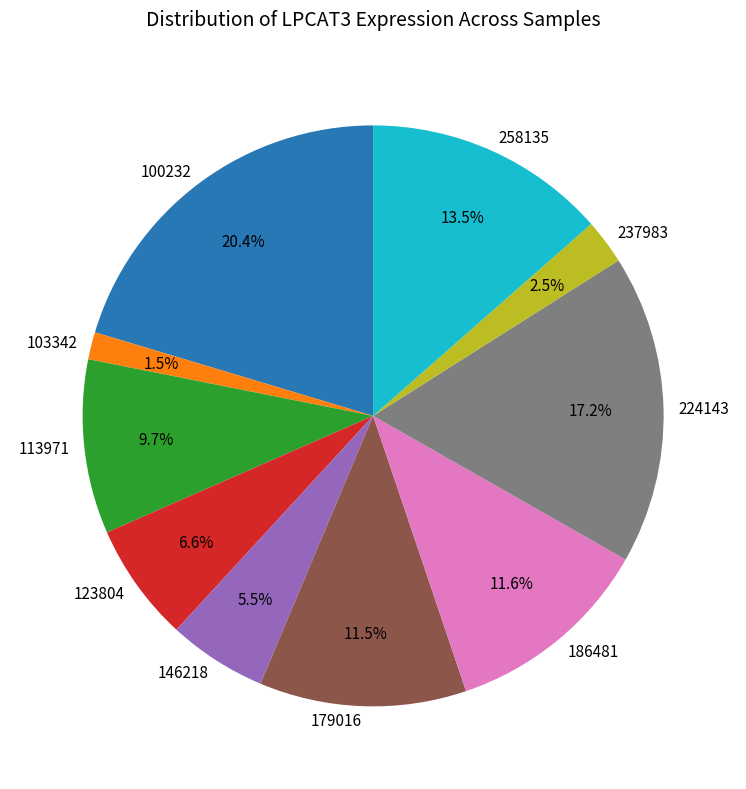

Combined, what portion of the pie is 113971 and 237983?

12.2%